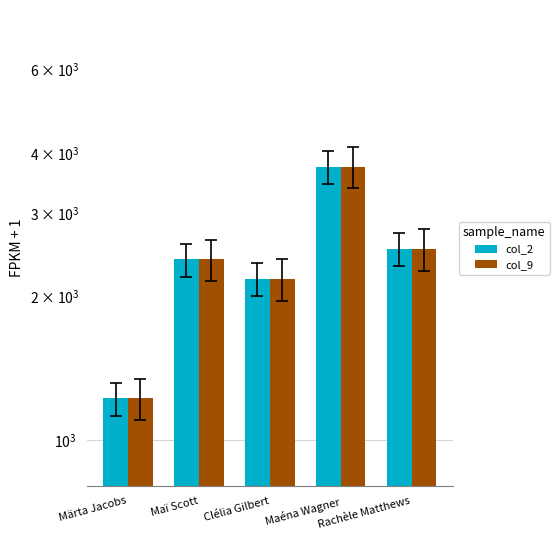

What is the total value across all series at Märta Jacobs?

2444